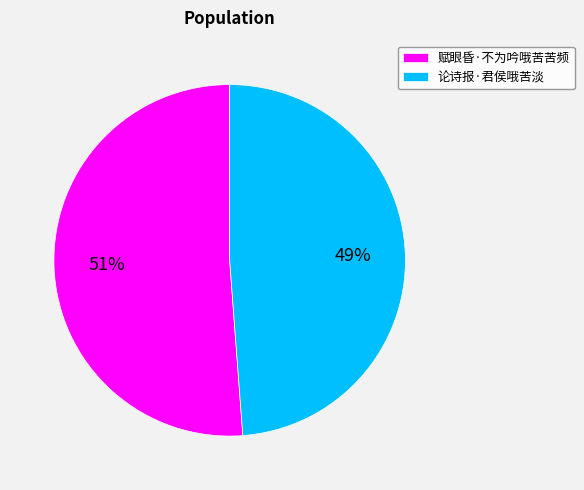

The 赋眼昏·不为吟哦苦苦频 slice represents 51% of the pie. True or false?

True